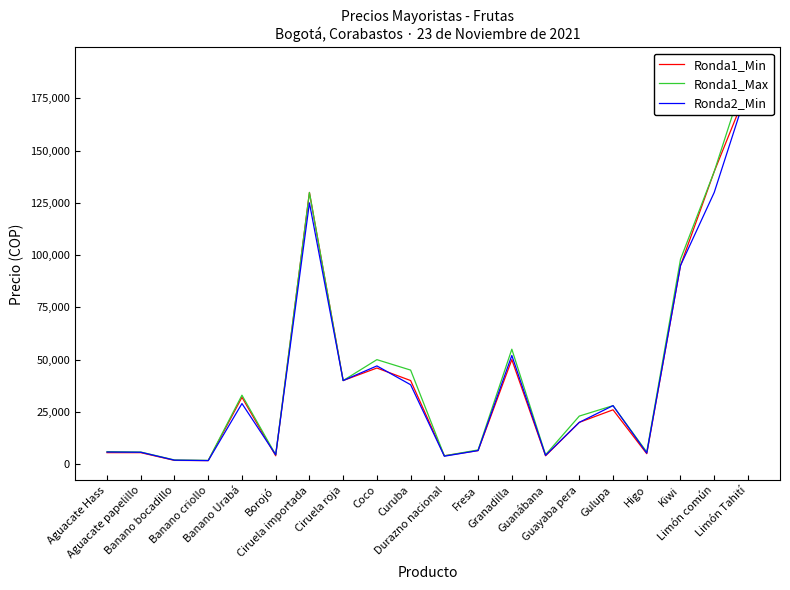

Which series has the largest range (max minus min)?

Ronda1_Max